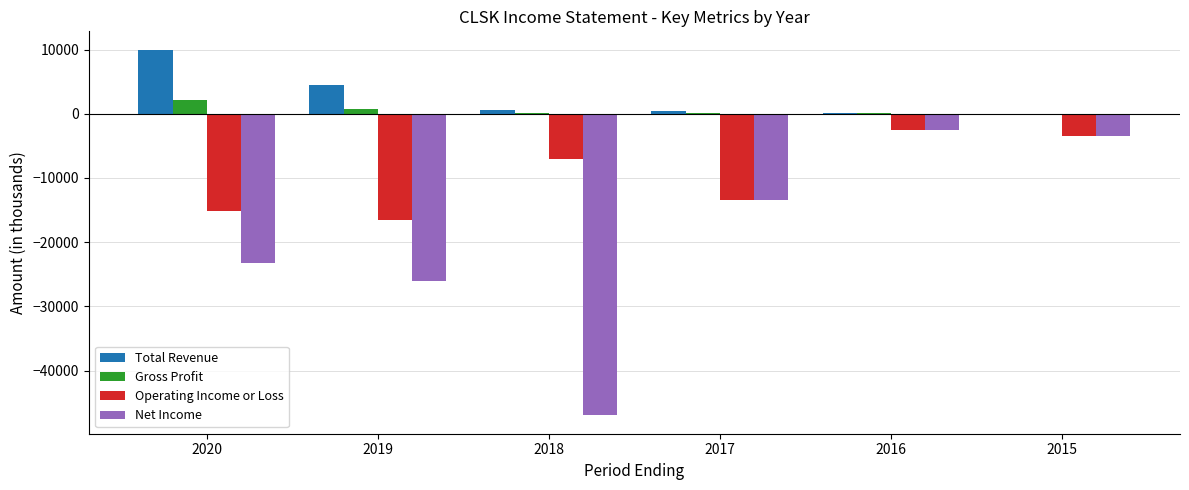

What is the average value of the Operating Income or Loss series?

-9717